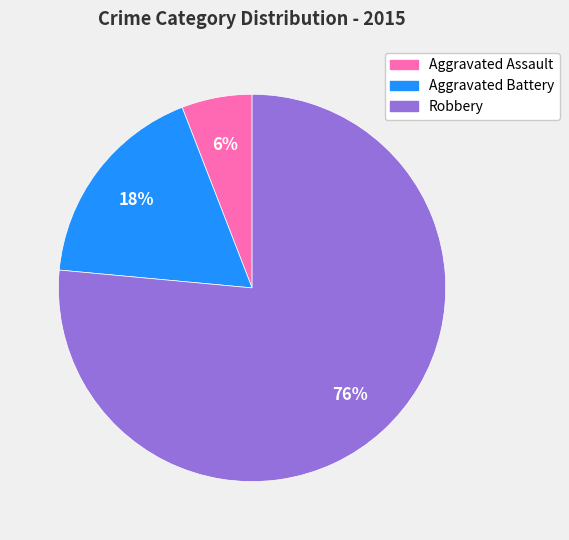

Is the sum of Robbery and Aggravated Battery greater than half?

Yes